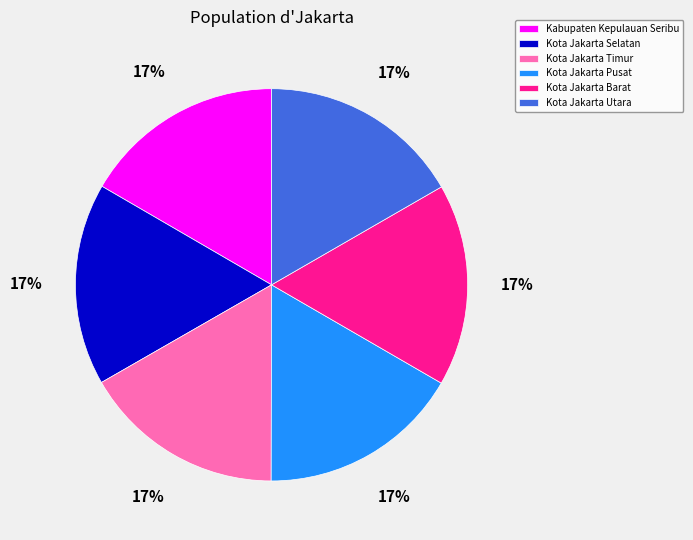

The Kabupaten Kepulauan Seribu slice represents 17% of the pie. True or false?

True